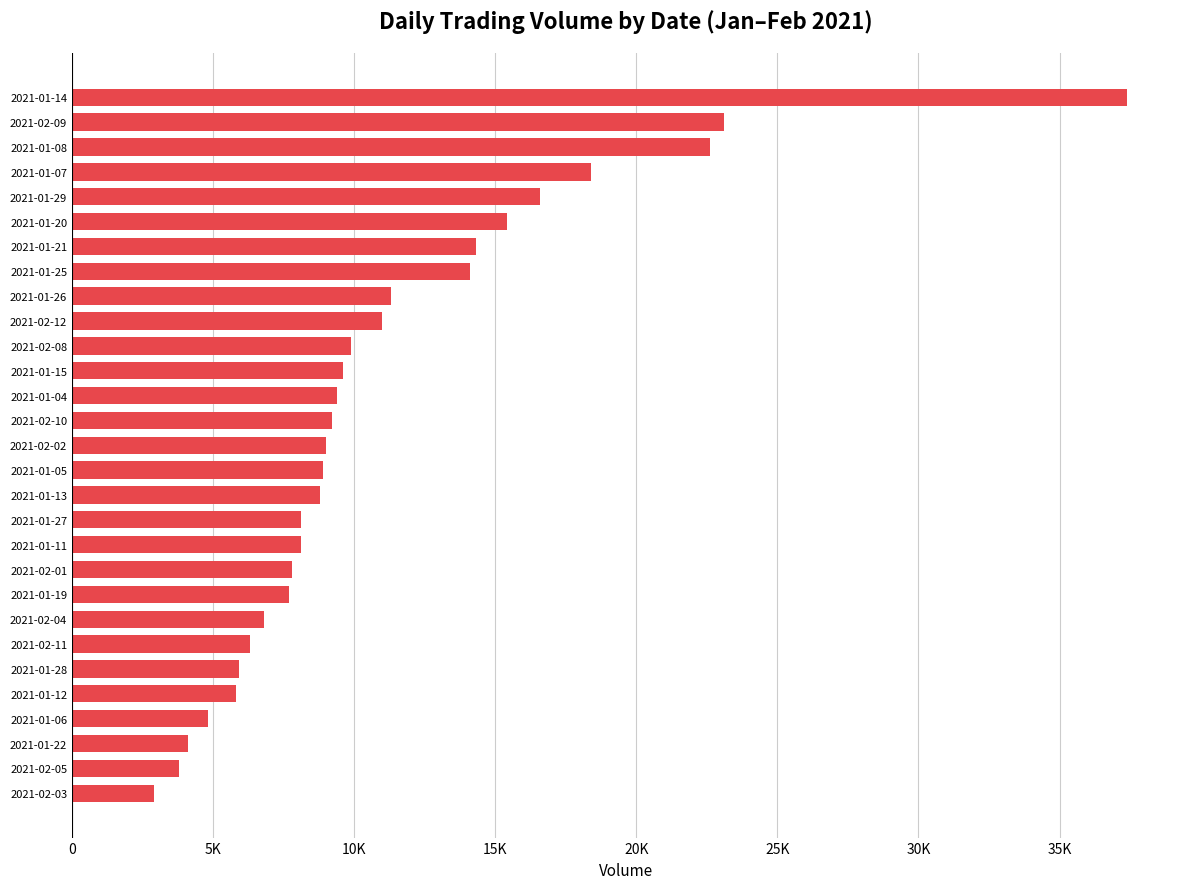

Are the bars horizontal?

Yes